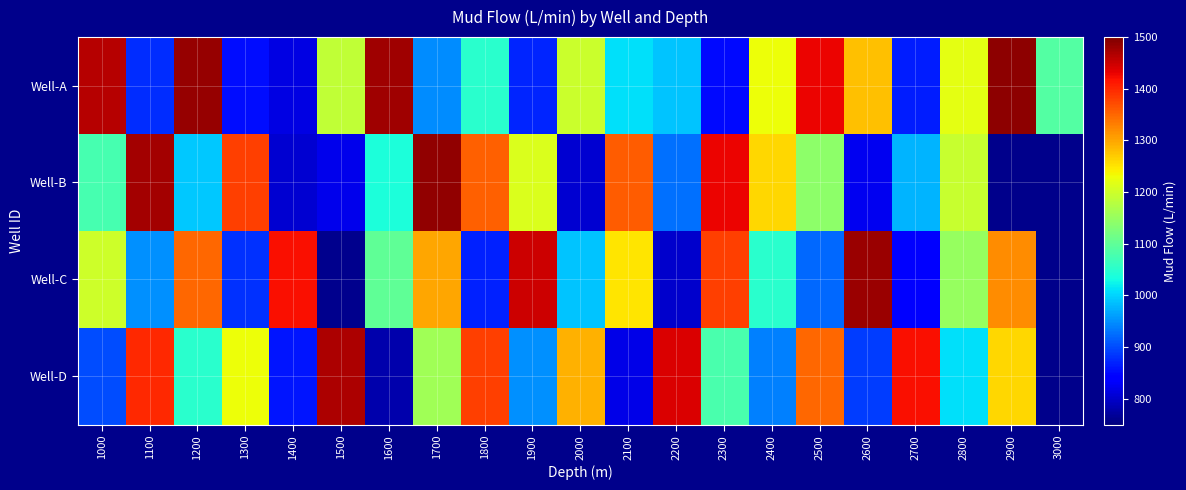

What is the minimum value shown in the chart?

760.0